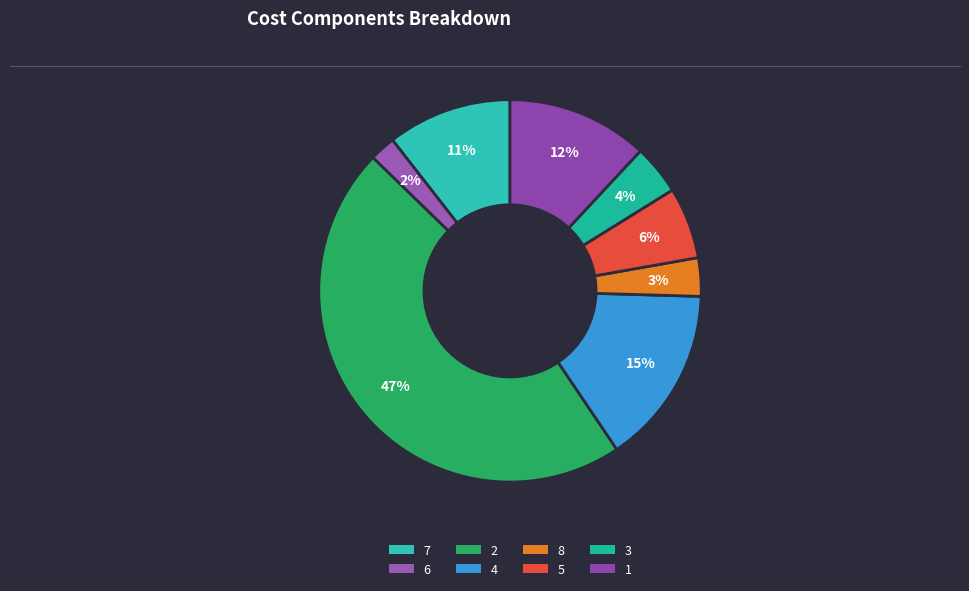

To the nearest percent, what portion does 8 represent?

3%